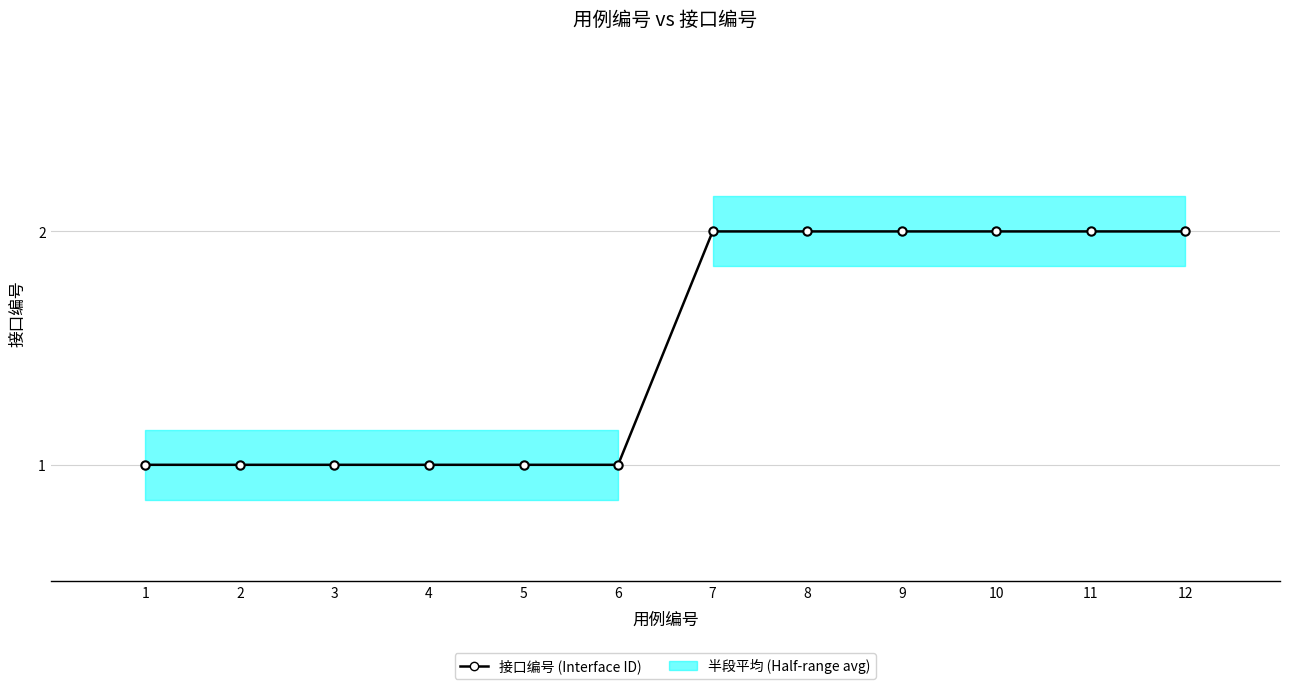

What is the value of the 7th point from the left?

2